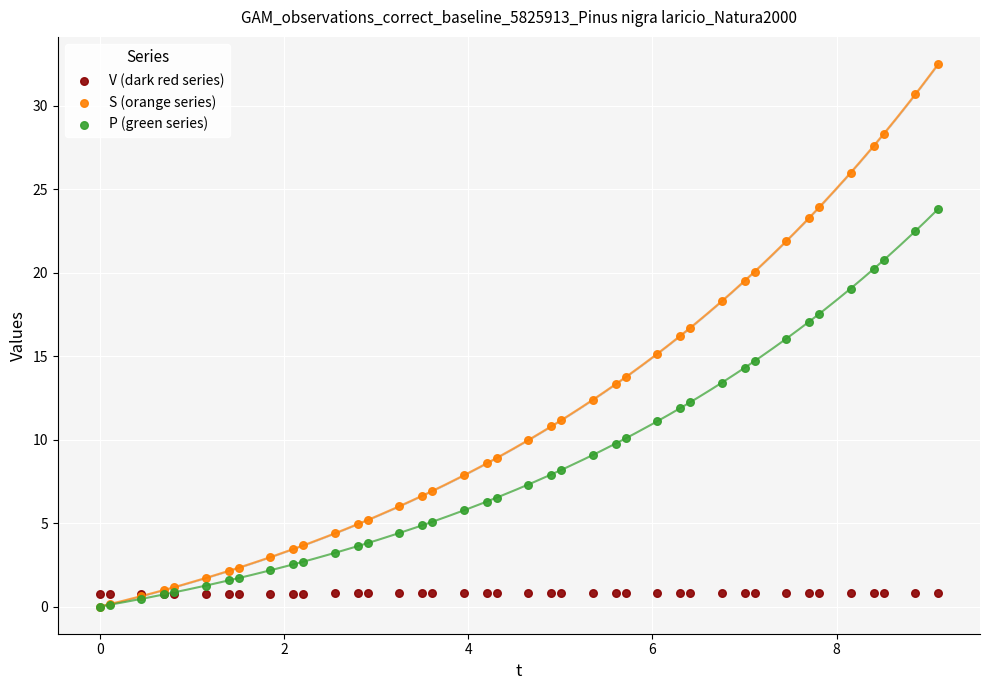

Which series contains the highest Y value?

S (orange series)